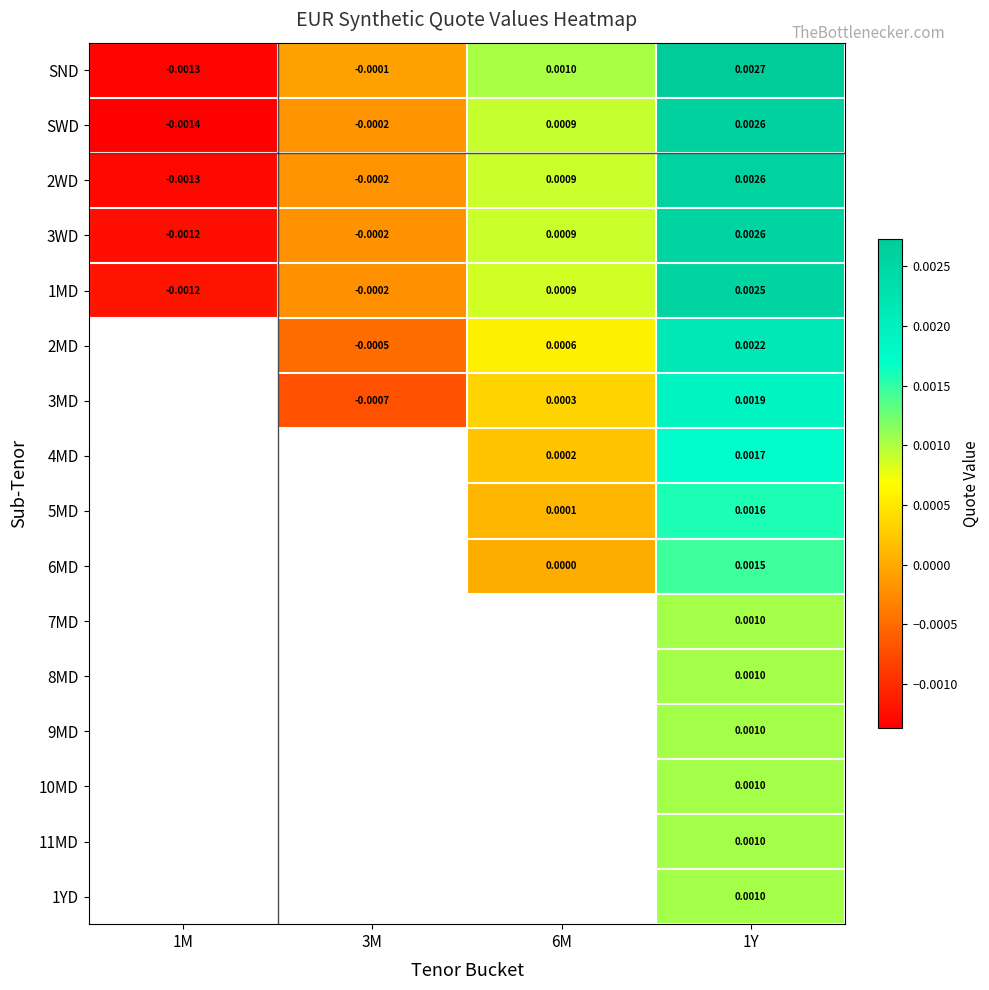

Count the number of data series in this chart.

16